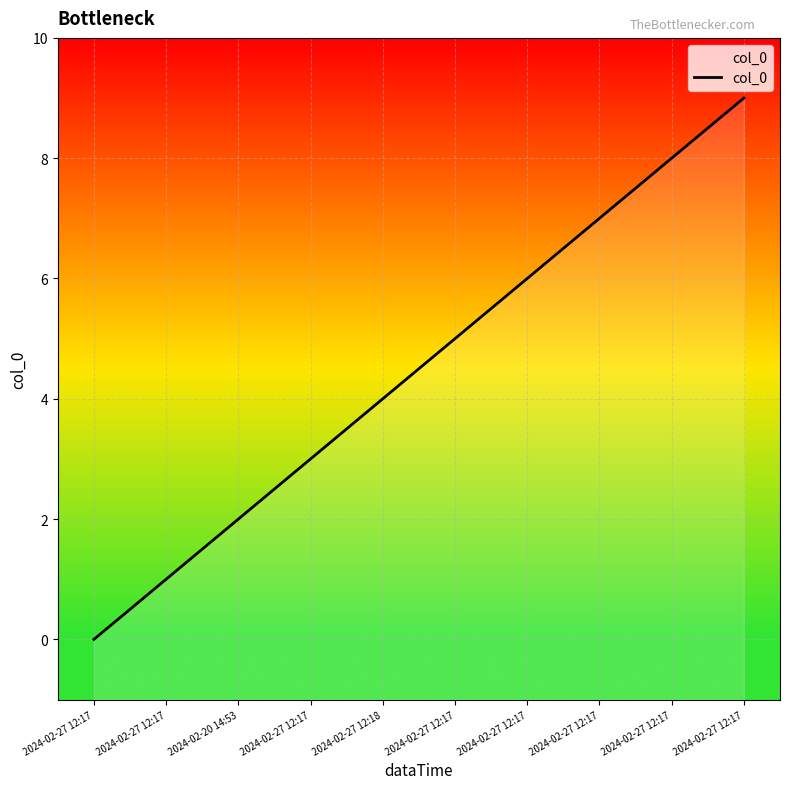

How many data points are less than 5?

5